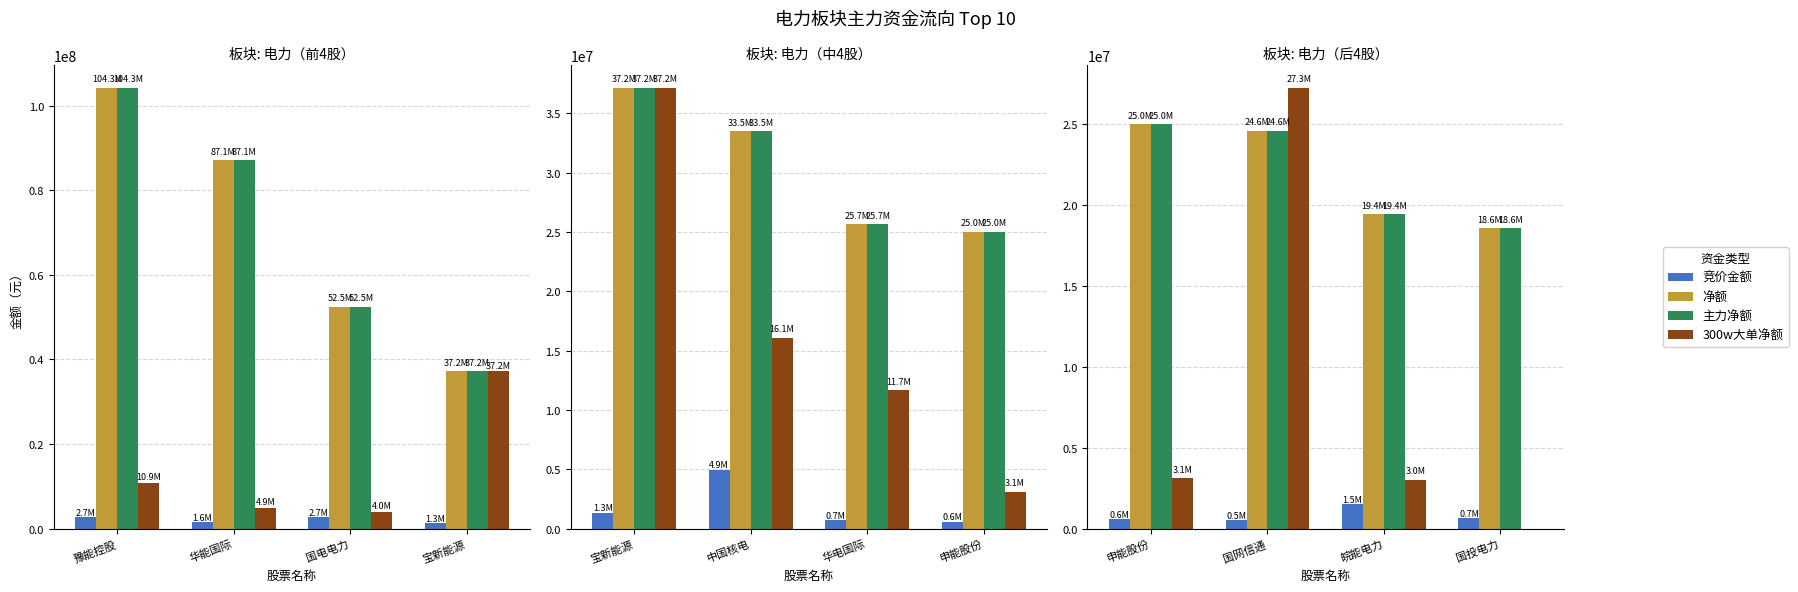

What is the lowest value of the 净额 series?

18598297